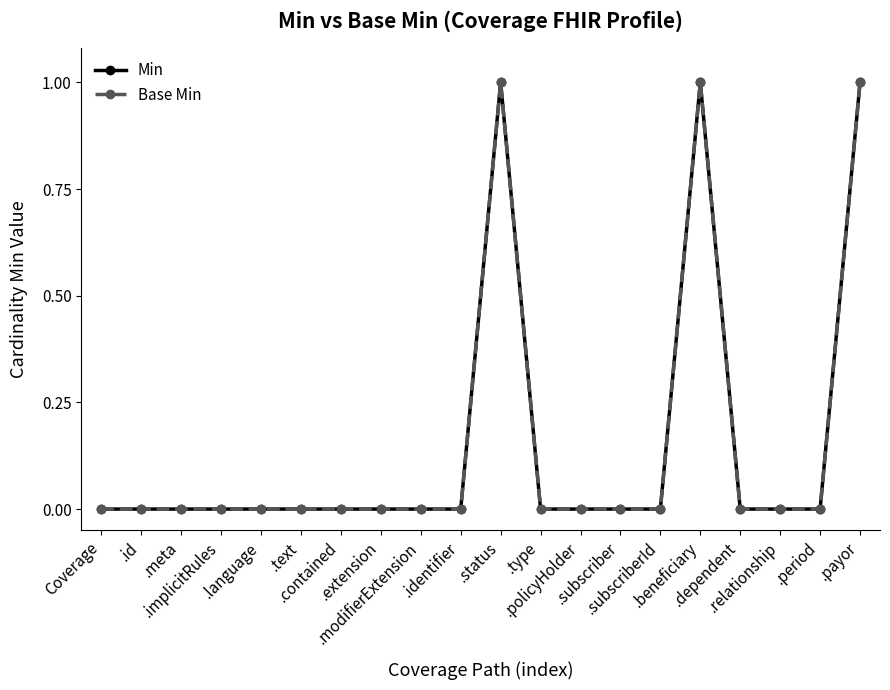

Rank the categories by Base Min value from highest to lowest.

.status, .beneficiary, .payor, Coverage, .id, .meta, .implicitRules, .language, .text, .contained, .extension, .modifierExtension, .identifier, .type, .policyHolder, .subscriber, .subscriberId, .dependent, .relationship, .period